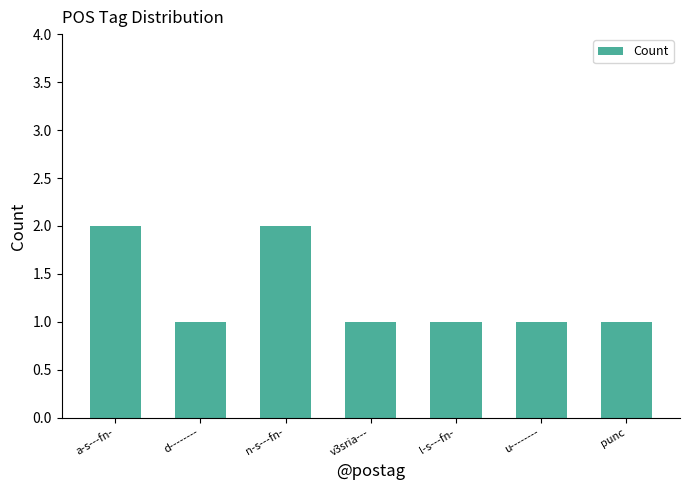

Reading right to left, transcribe all the data shown in this chart.

punc=1	u--------=1	l-s---fn-=1	v3sria---=1	n-s---fn-=2	d--------=1	a-s---fn-=2